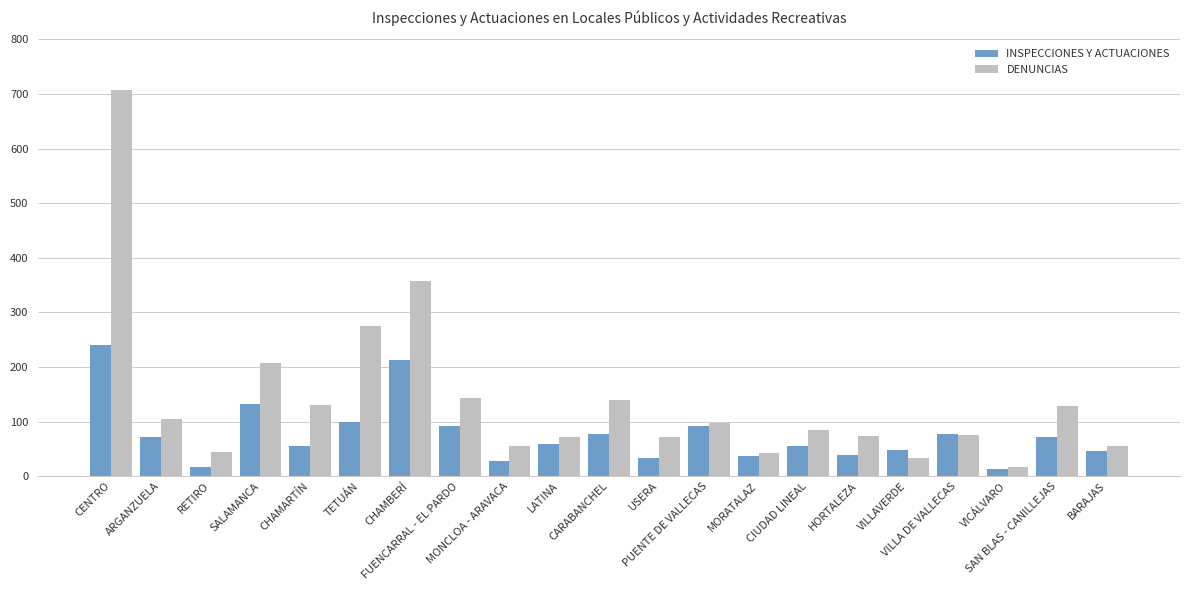

Count the number of data series in this chart.

2